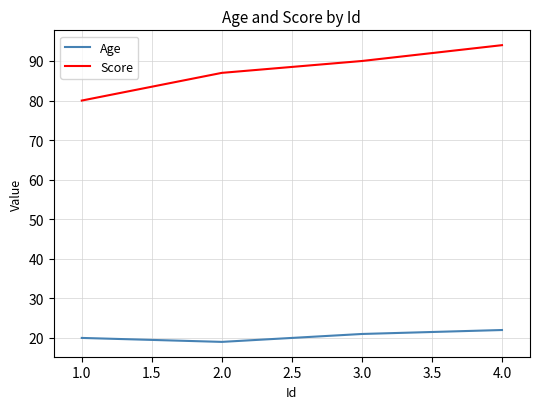

Is it true that Score equals 38 at 4.0?

False